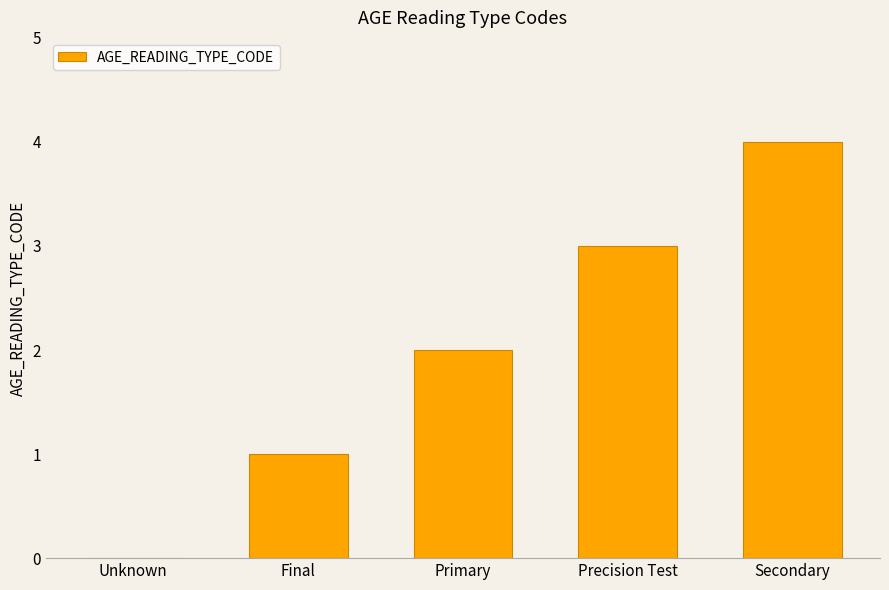

True or false: the data shows 0 at Unknown.

True